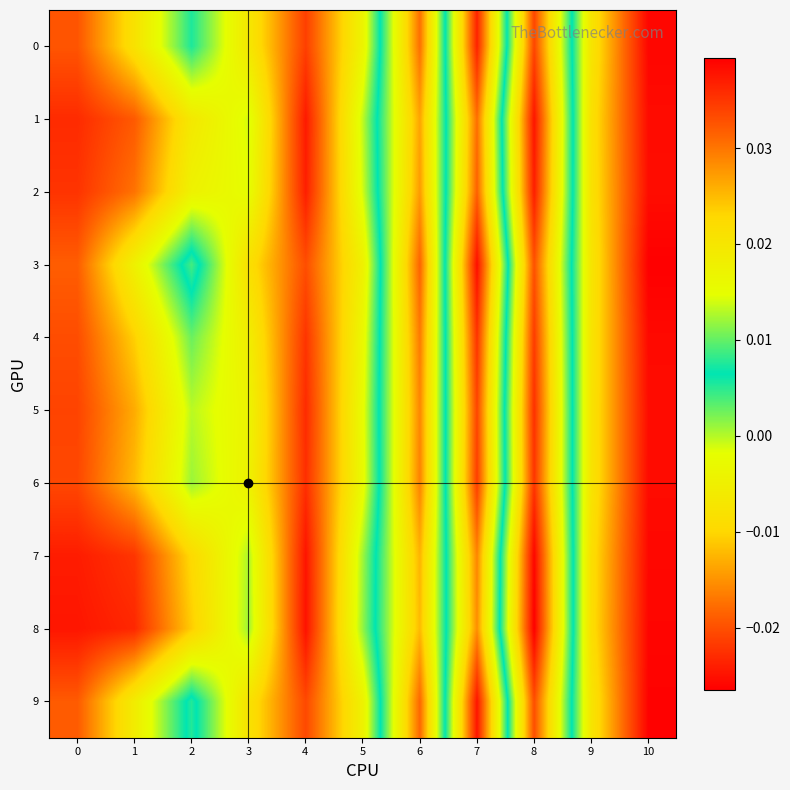

Rank the series at 7 from lowest to highest value.

8, 7, 1, 2, 5, 6, 4, 0, 9, 3